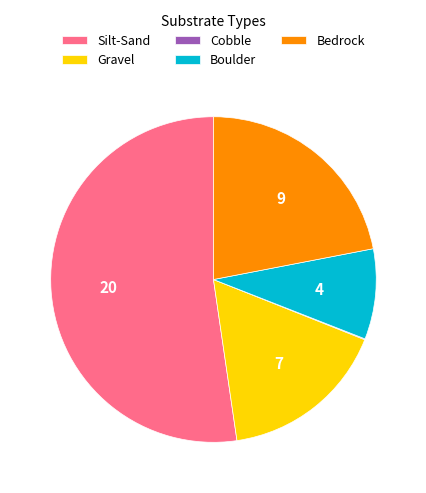

The Gravel slice represents 17% of the pie. True or false?

True